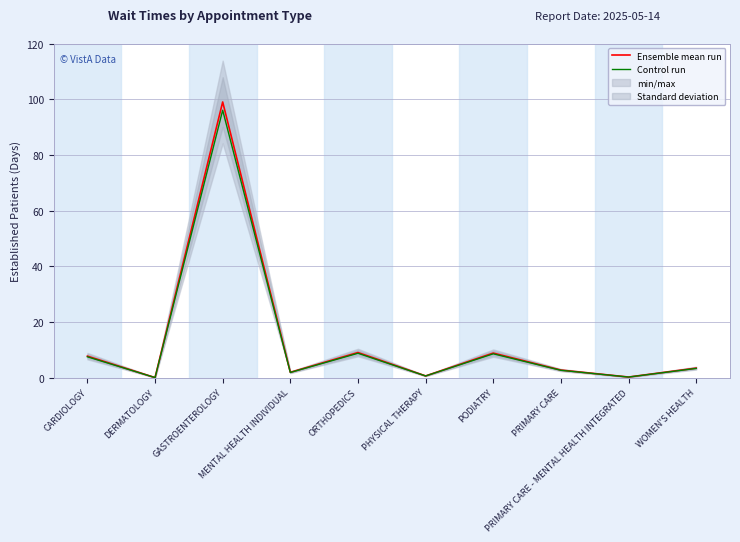

True or false: Control run and Ensemble mean run intersect in this chart.

False